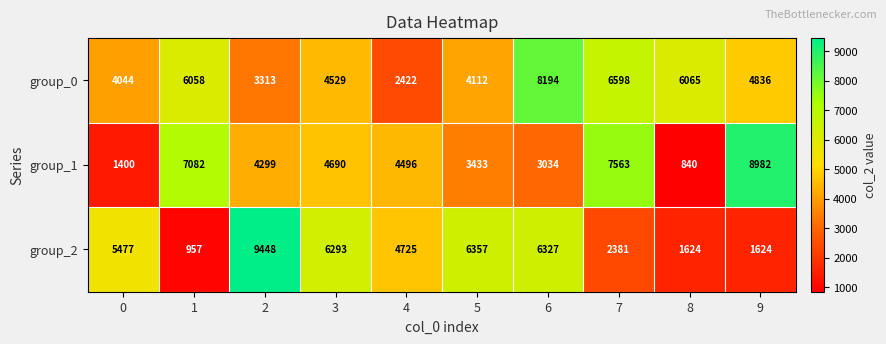

Reading left to right, extract all data points from this chart.

group_0: 0=4044	1=6058	2=3313	3=4529	4=2422	5=4112	6=8194	7=6598	8=6065	9=4836
group_1: 0=1400	1=7082	2=4299	3=4690	4=4496	5=3433	6=3034	7=7563	8=840	9=8982
group_2: 0=5477	1=957	2=9448	3=6293	4=4725	5=6357	6=6327	7=2381	8=1624	9=1624